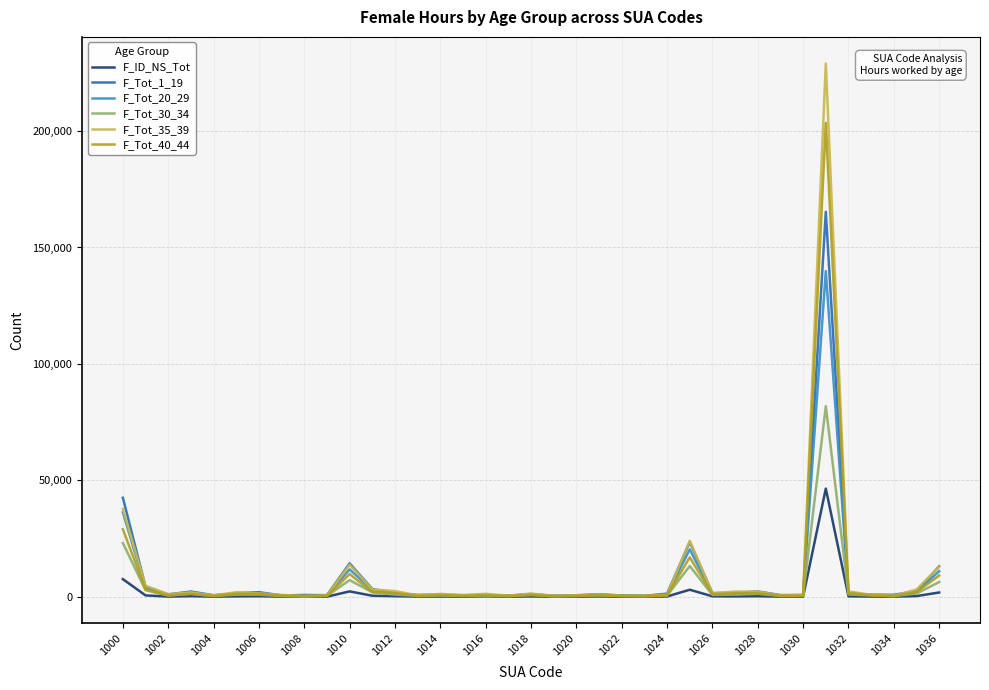

What is the greatest value displayed?

228971